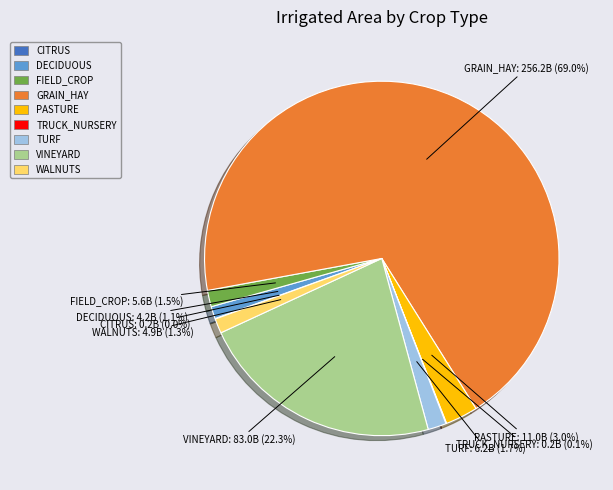

What is the largest slice in the pie chart?

GRAIN_HAY